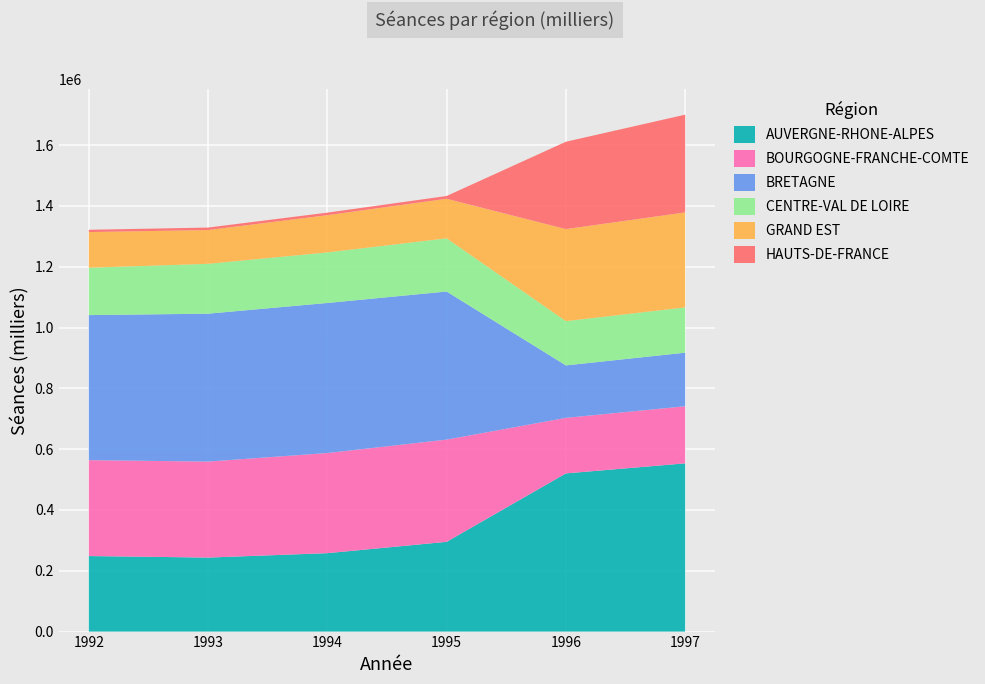

Reading right to left, extract all data points from this chart.

AUVERGNE-RHONE-ALPES: 553273	520165	295117	257895	243408	248416
BOURGOGNE-FRANCHE-COMTE: 187771	182739	336224	329323	315685	315414
BRETAGNE: 176190	172386	486970	493463	486367	476935
CENTRE-VAL DE LOIRE: 148886	145632	174926	166251	163938	155850
GRAND EST: 312398	302709	130178	122489	111137	117170
HAUTS-DE-FRANCE: 321402	287232	9081	8310	8105	7582